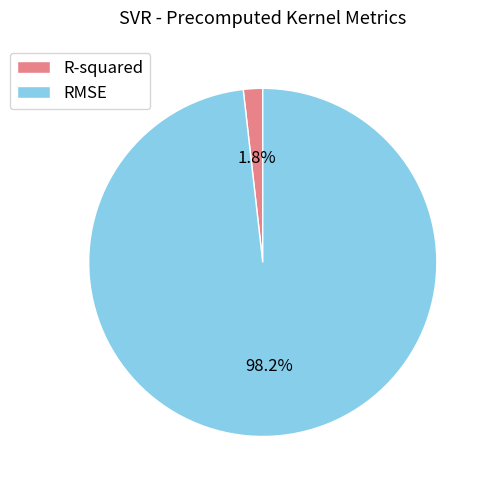

What percentage is NOT represented by RMSE?

1.8%